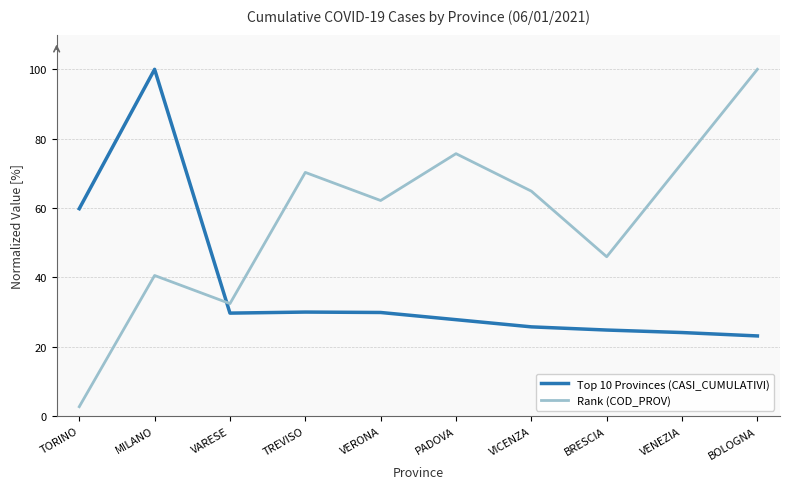

Which series has the widest spread of values?

Rank (COD_PROV)